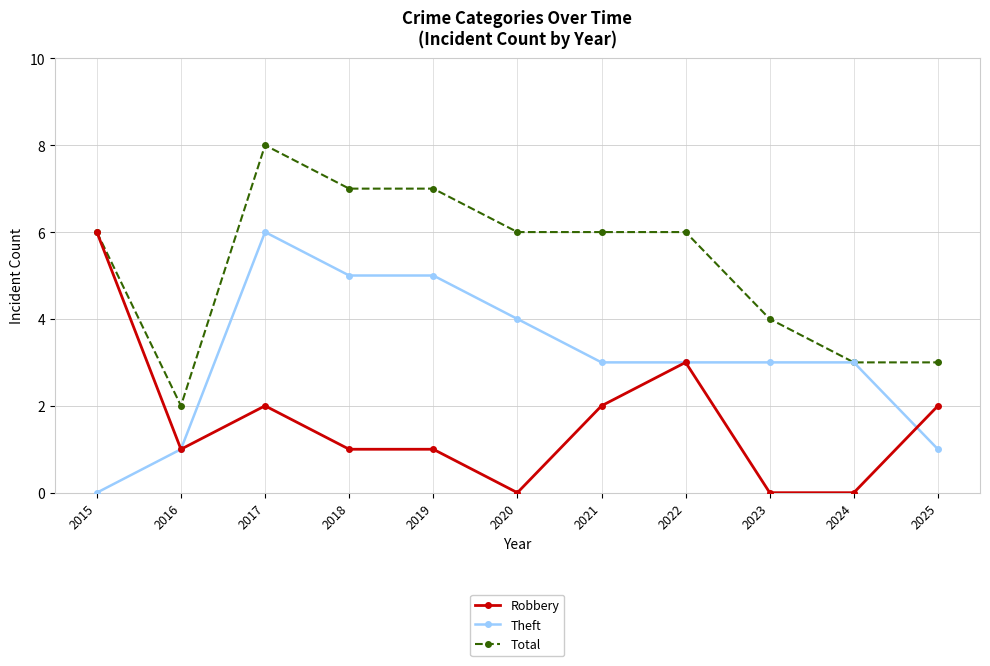

Rank the series by their average value, from highest to lowest.

Total, Theft, Robbery